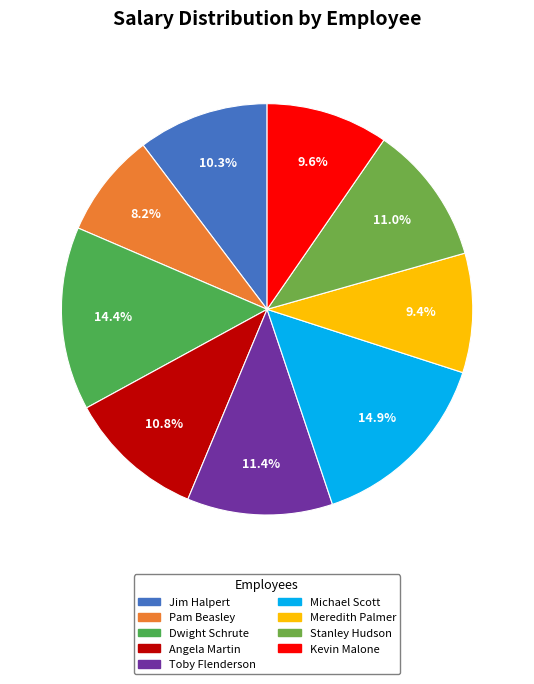

True or false: Dwight Schrute accounts for 29% of the total.

False